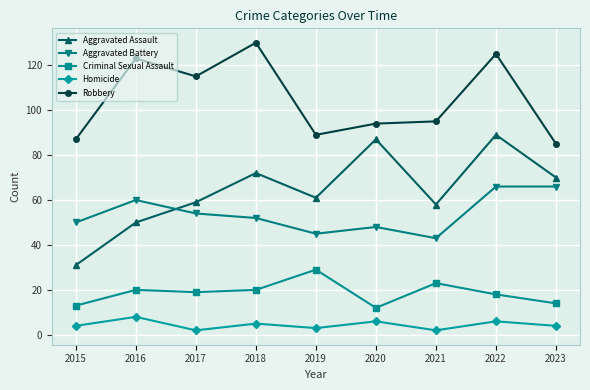

What is the difference between the highest and lowest values at 2020?

88